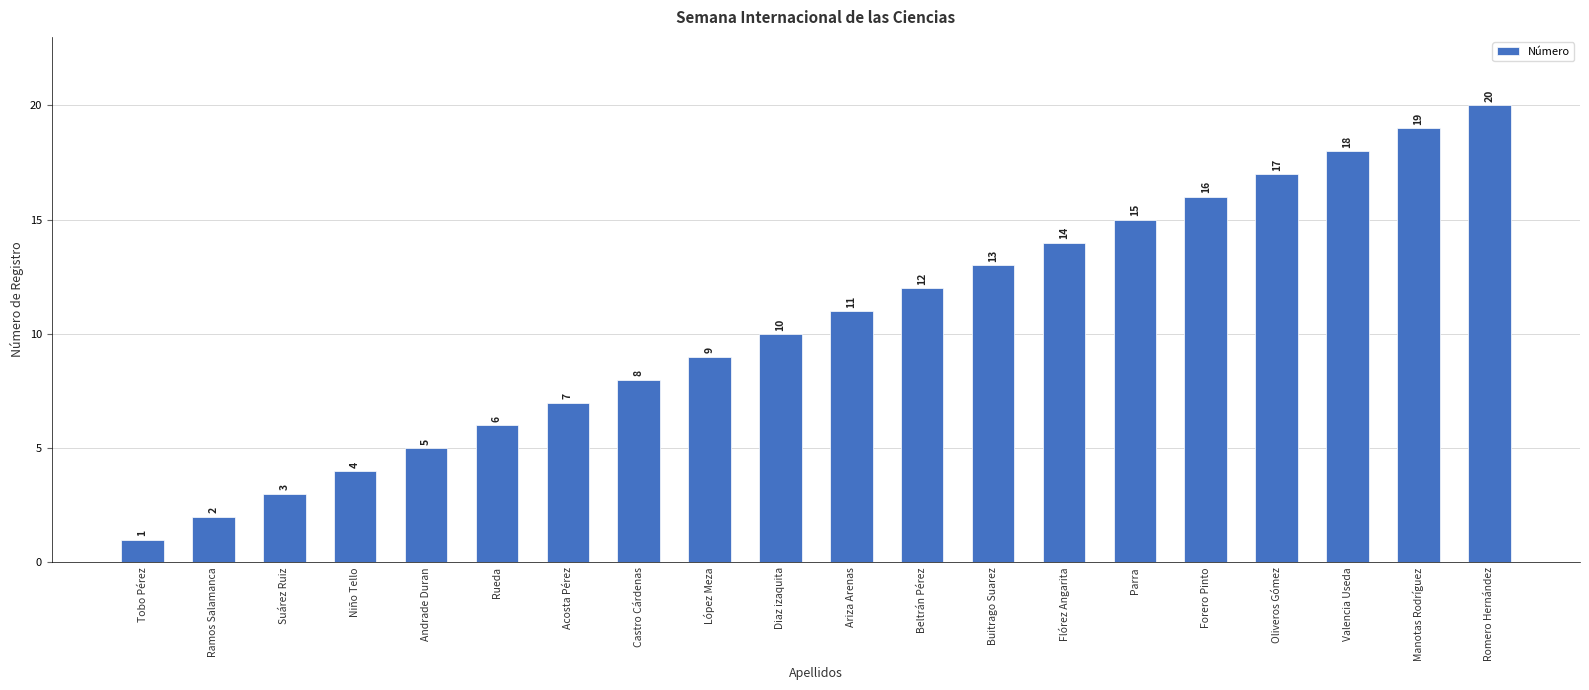

Rank the categories by value from lowest to highest.

Tobo Pérez, Ramos Salamanca, Suárez Ruiz, Niño Tello, Andrade Duran, Rueda, Acosta Pérez, Castro Cárdenas, López Meza, Diaz izaquita, Ariza Arenas, Beltrán Pérez, Buitrago Suarez, Flórez Angarita, Parra, Forero Pinto, Oliveros Gómez, Valencia Useda, Manotas Rodríguez, Romero Hernández